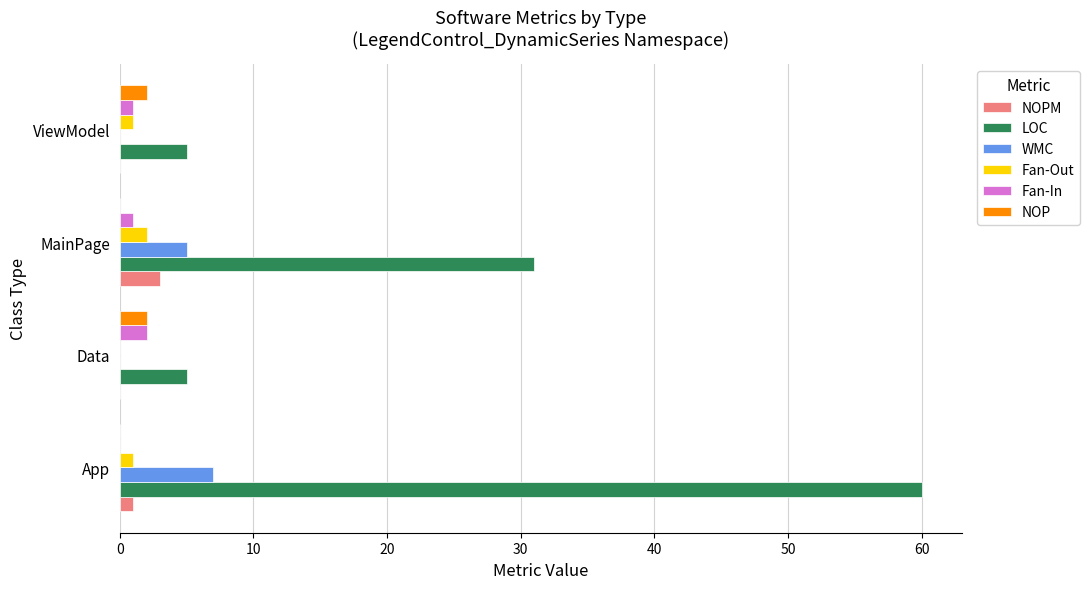

What is the sum of all Fan-In values?

4